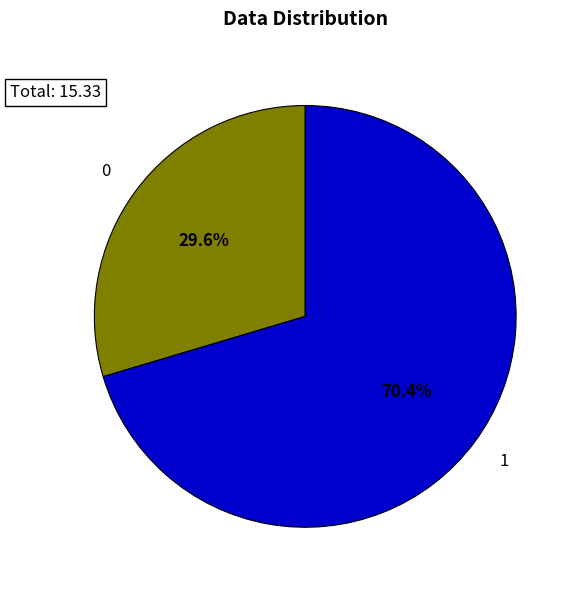

Is there a majority slice in this chart?

Yes